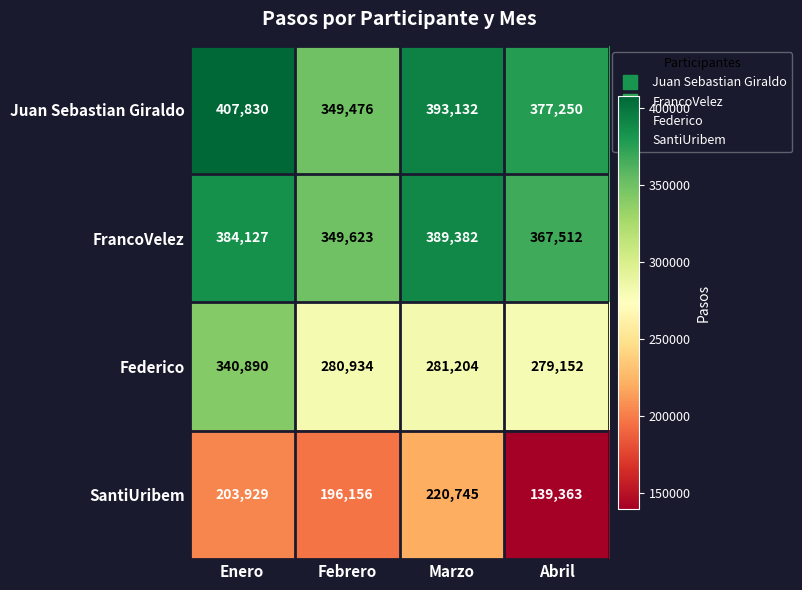

What is the total value across all series at Febrero?

1176189